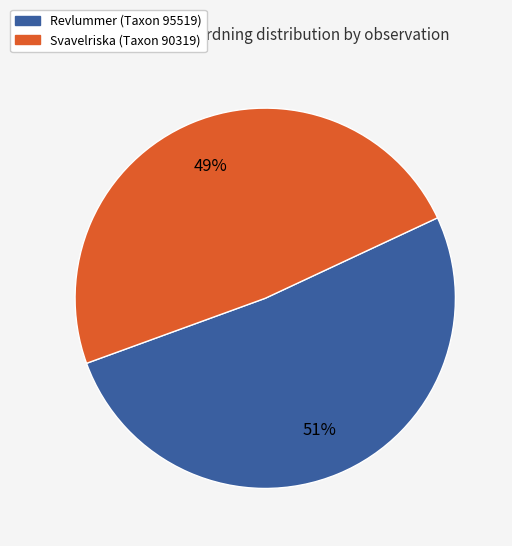

Is there a majority slice in this chart?

Yes